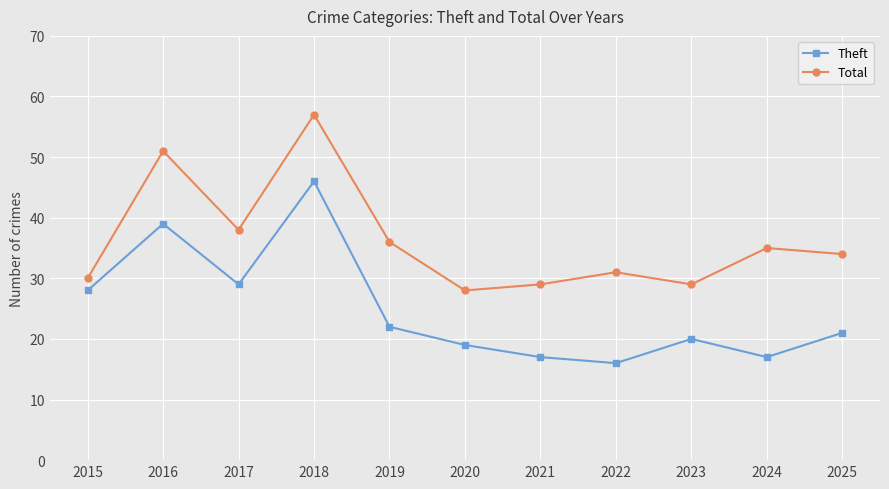

The value of Theft at 2025 is 21. True or false?

True